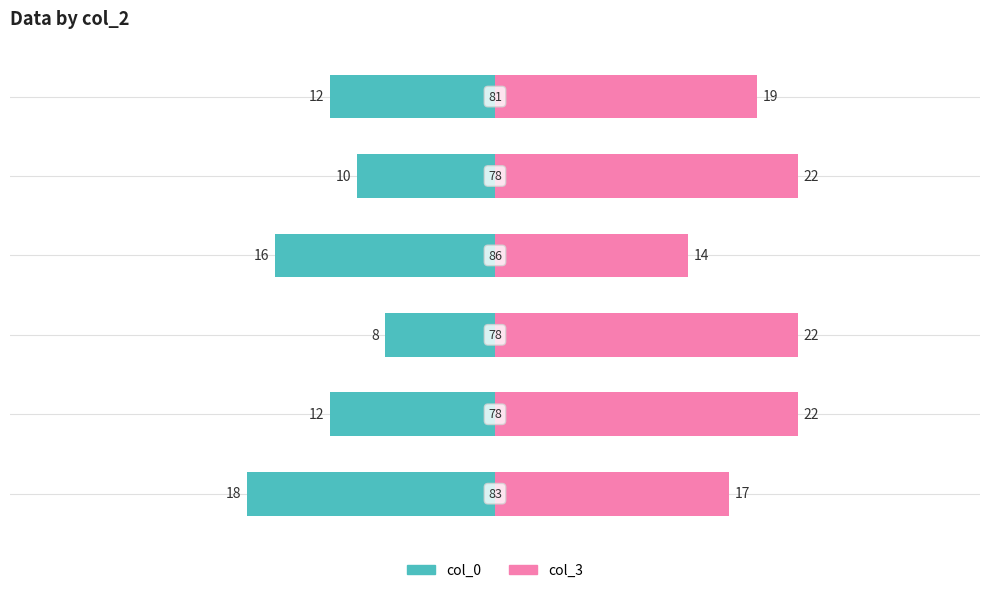

Count the col_0 values in the range -16 to -10.

4